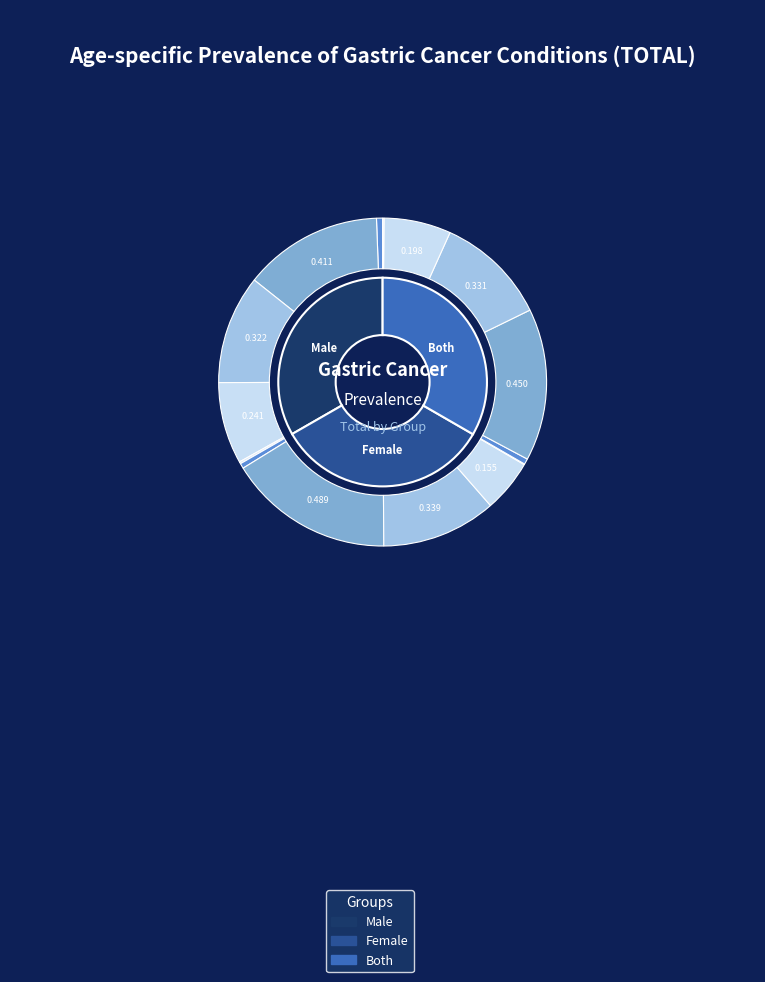

Is it true that 1 is 22% of the pie?

False